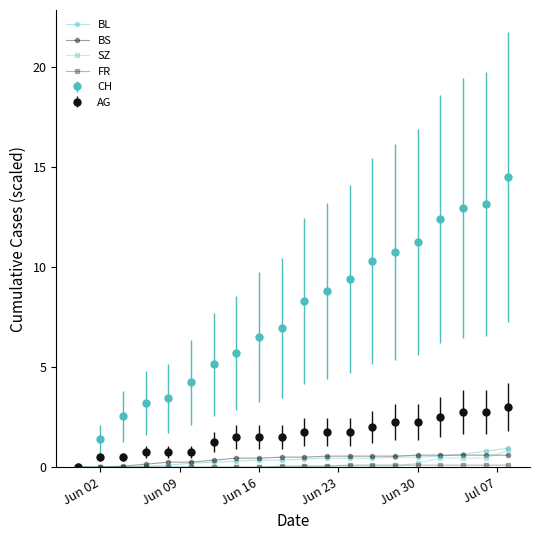

Count the number of data series in this chart.

6